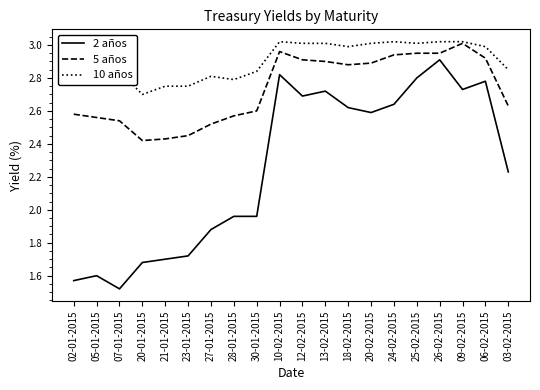

True or false: 2 años and 5 años cross at least once.

False